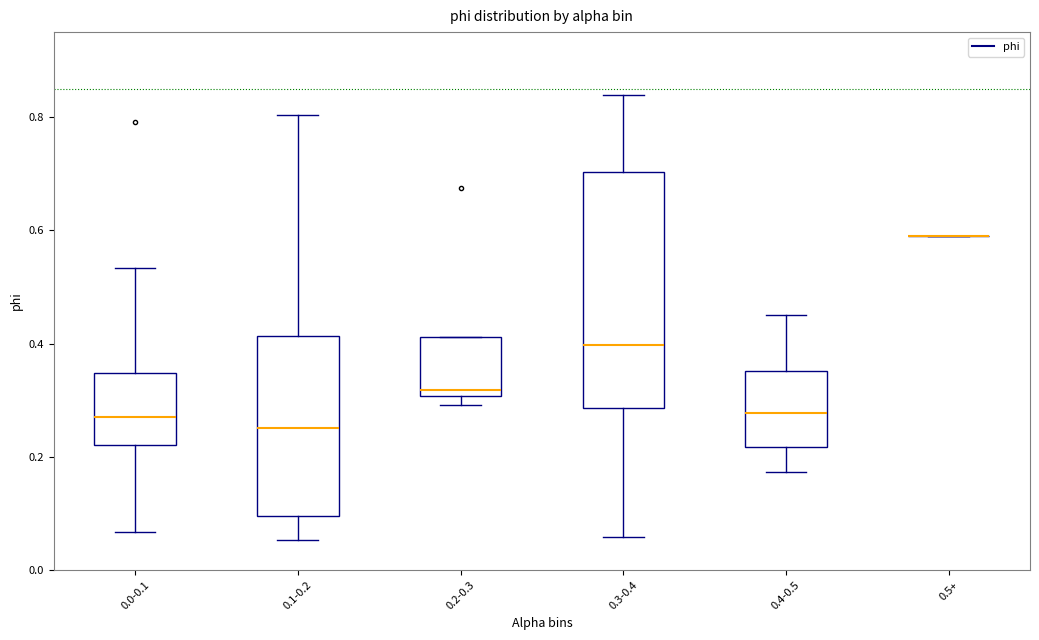

Reading left to right, read every box against the y-axis: the position of its median line, the range the box covers, and the ends of its whiskers. The values are not printed on the chart, so give them approximately, as read against the axis.

0.0-0.1: median 0.28, box 0.22 to 0.34, whiskers 0.06 to 0.54
0.1-0.2: median 0.26, box 0.10 to 0.42, whiskers 0.06 to 0.80
0.2-0.3: median 0.32, box 0.30 to 0.42, whiskers 0.30 (just below the box's lower edge) to 0.42
0.3-0.4: median 0.40, box 0.28 to 0.70, whiskers 0.06 to 0.84
0.4-0.5: median 0.28, box 0.22 to 0.36, whiskers 0.18 to 0.46
0.5+: box collapsed to a line at 0.60, whiskers 0.60 to 0.60